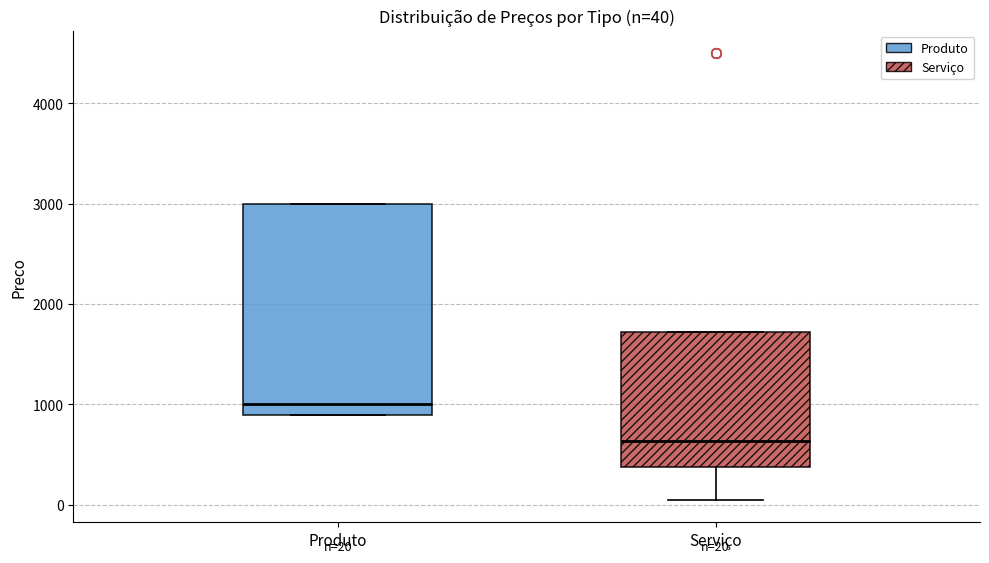

Which box's median line is the highest?

Produto